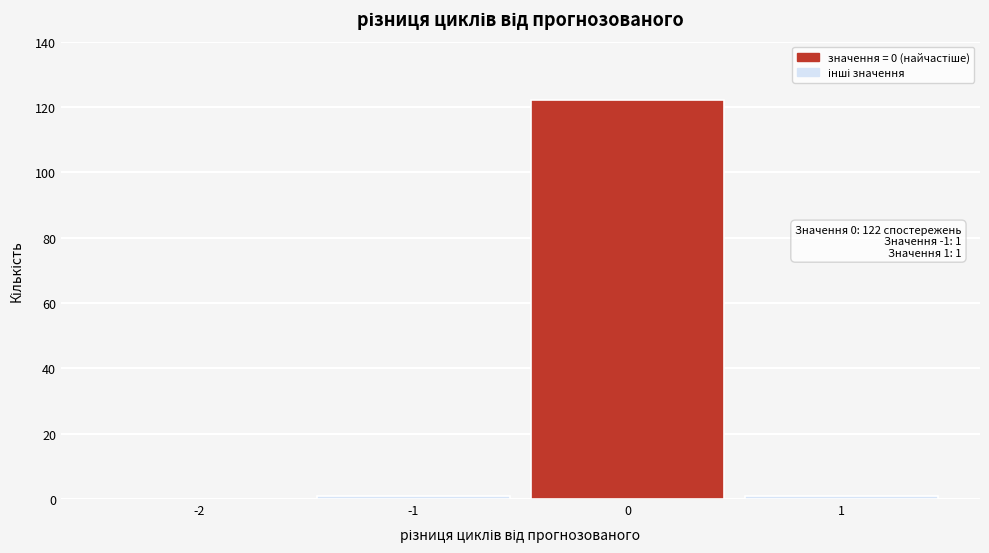

Reading left to right, extract all data points from this chart.

-2=0	-1=1	0=122	1=1